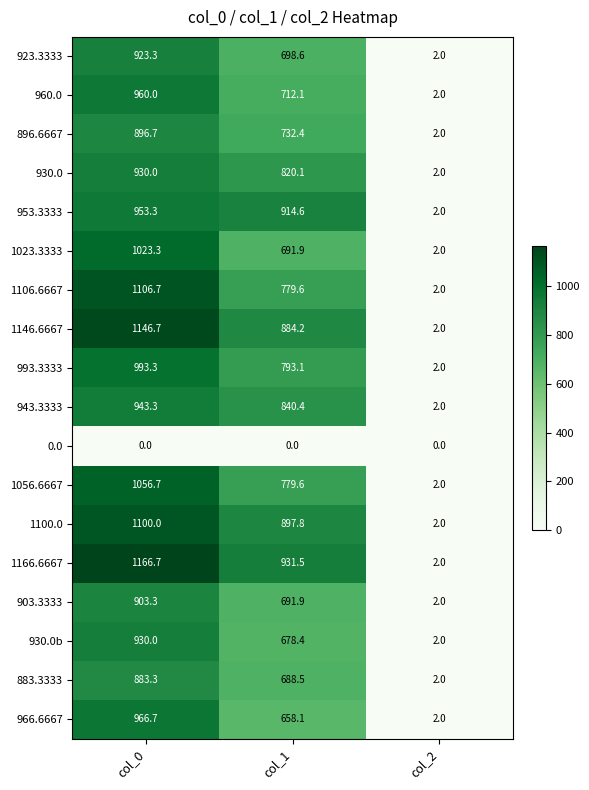

What is the sum of the 1166.6667 values at col_2 and col_0?

1168.7